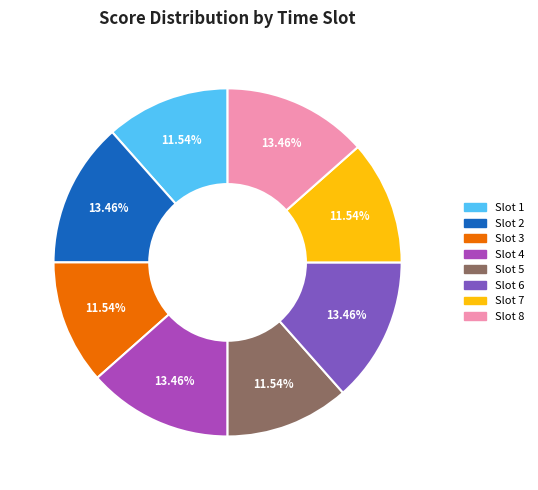

Does any single category account for the majority?

No